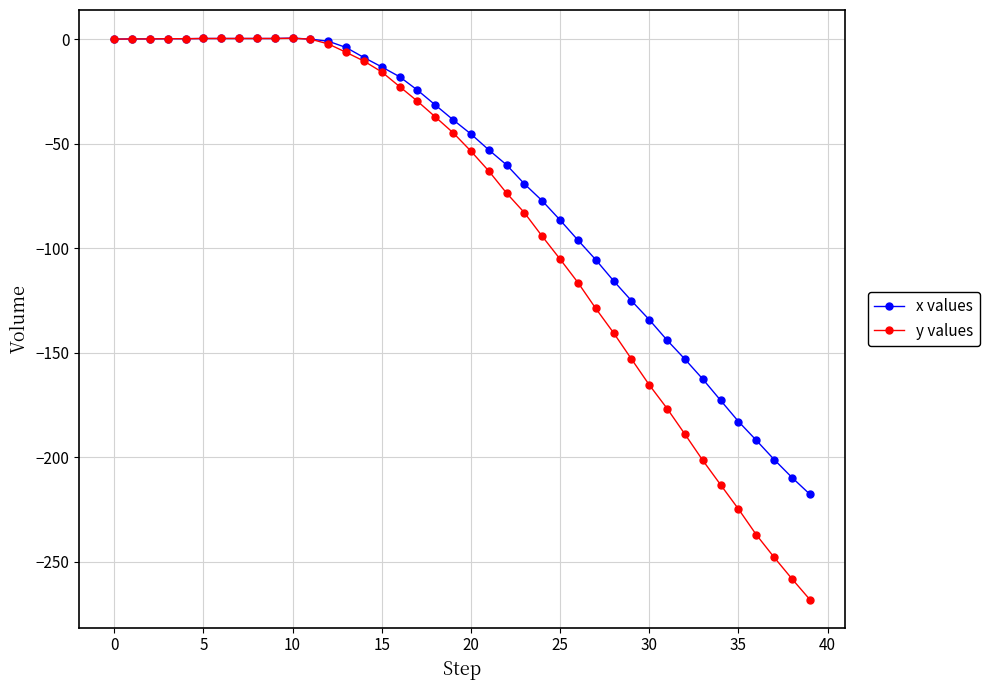

What is the minimum value shown in the chart?

-268.2